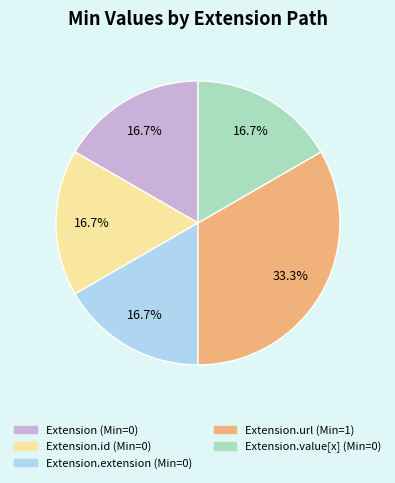

Is there any slice that represents more than half of the pie?

No